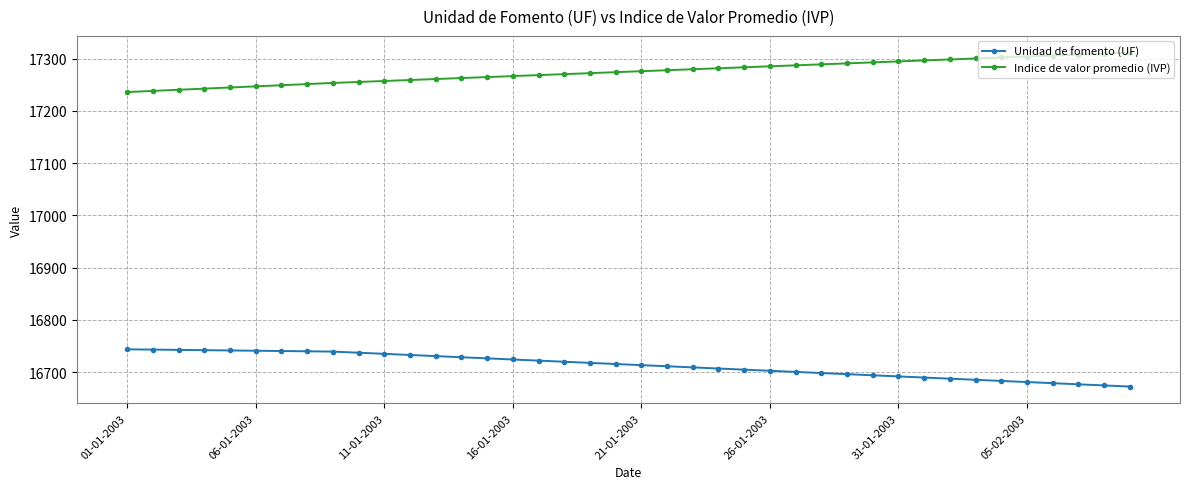

List the series in order of their overall mean, lowest first.

Unidad de fomento (UF), Indice de valor promedio (IVP)